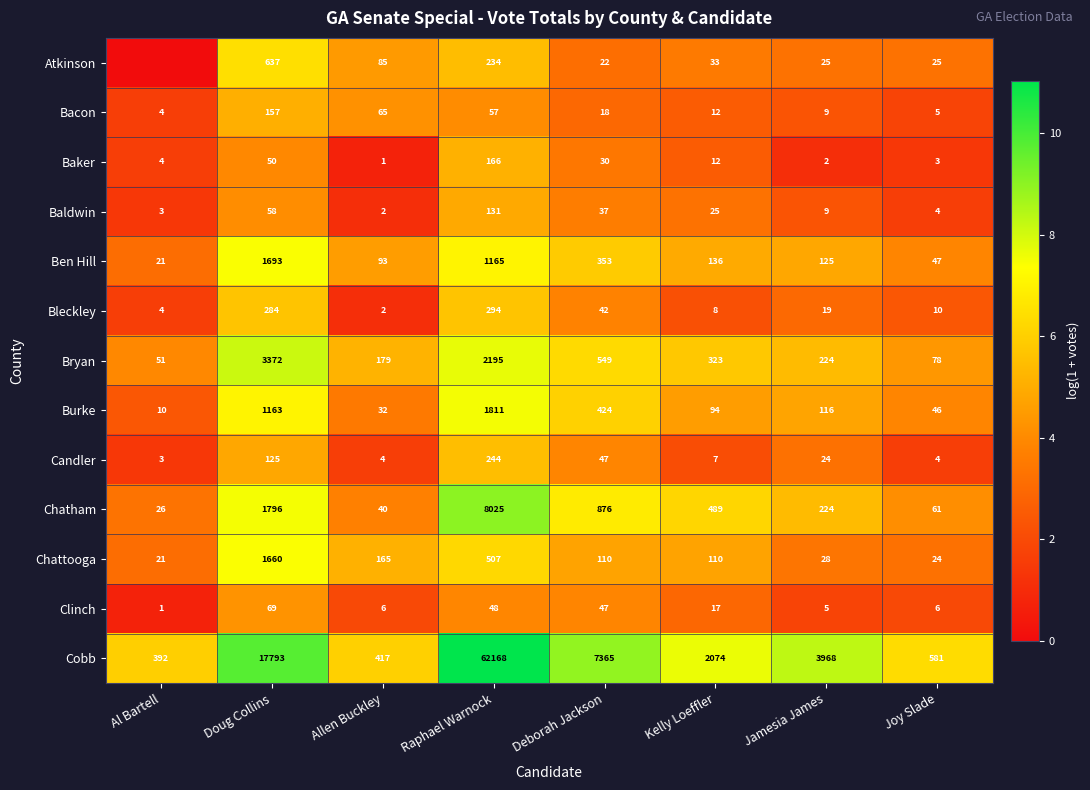

At which category does the chart reach its minimum across all series?

Al Bartell